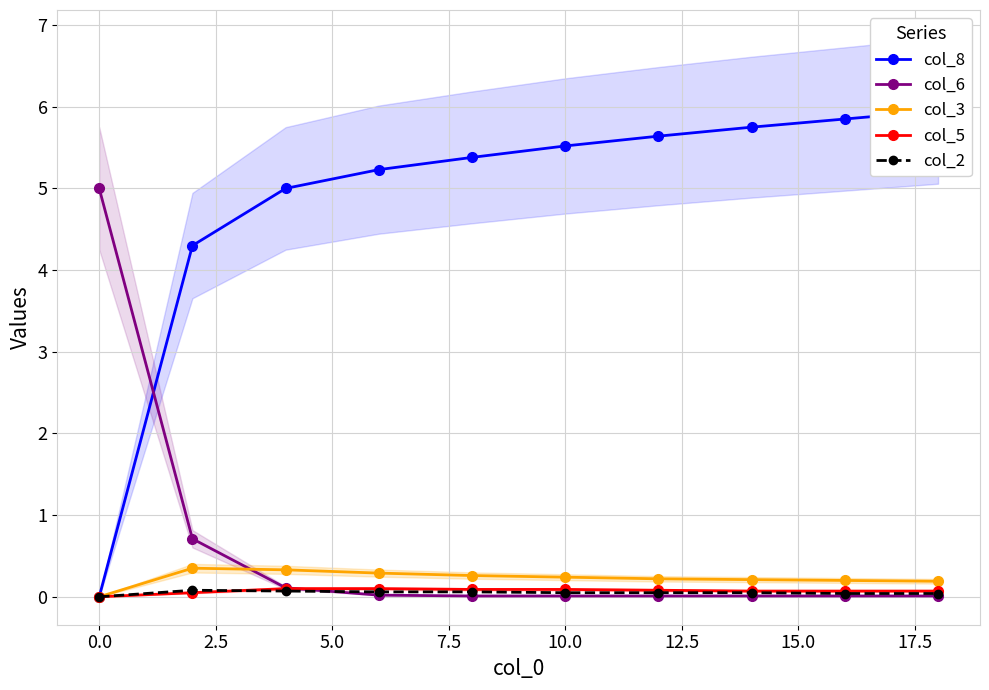

What are all the series names shown in the legend?

col_8, col_6, col_3, col_5, col_2